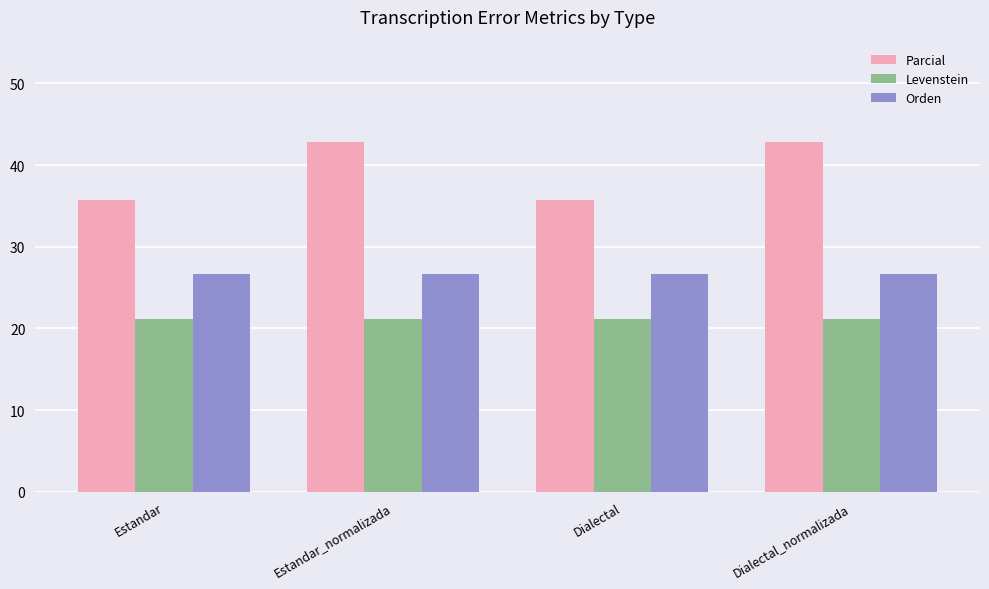

What is the spread (max minus min) of values at Estandar_normalizada?

21.6